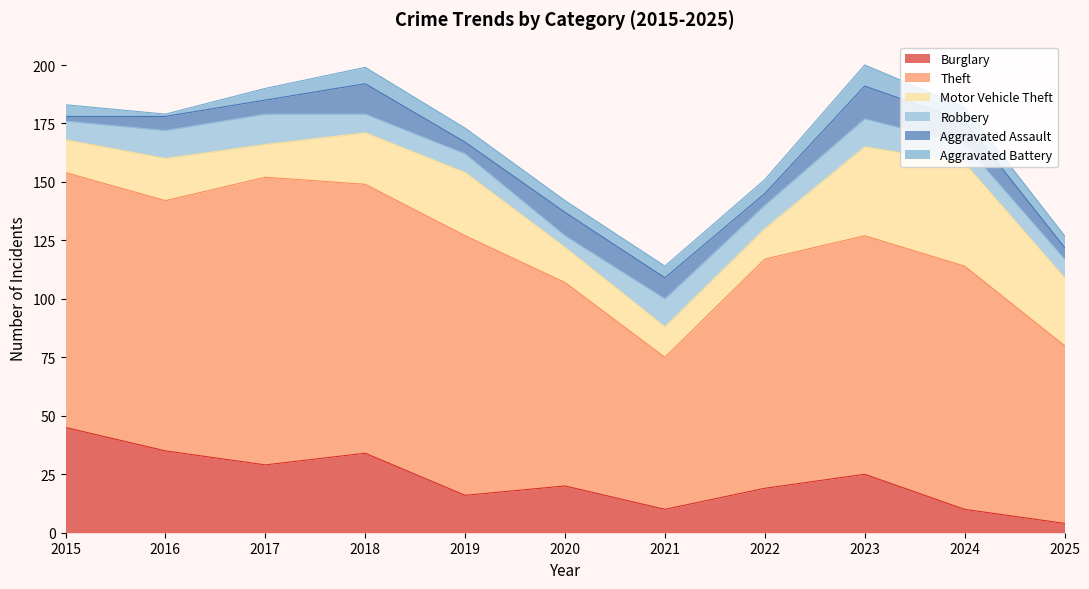

At which category is the sum across all series the highest?

2023